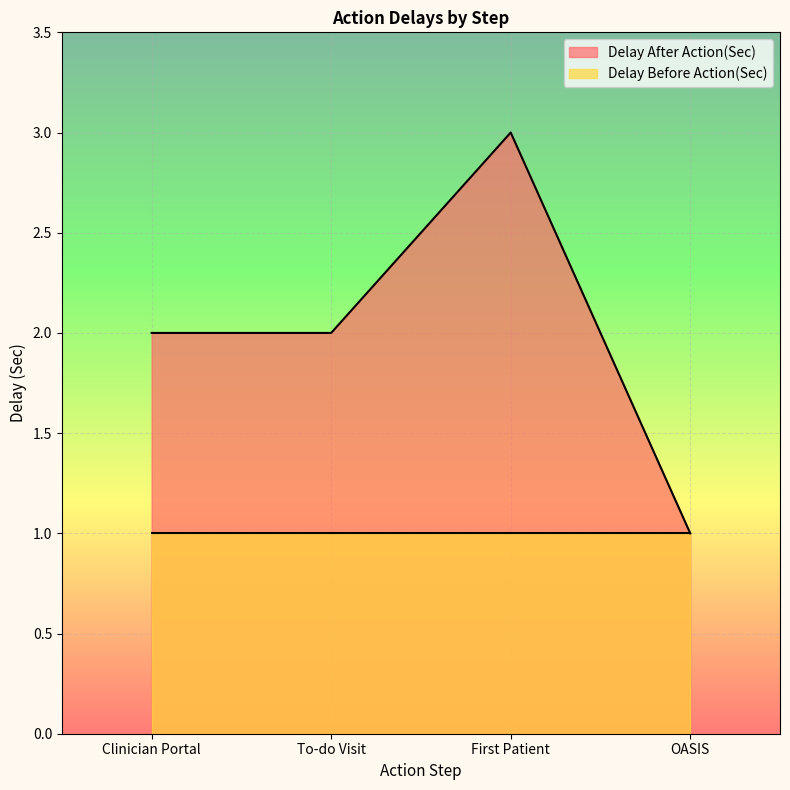

What is the label of the 2nd point from the left?

To-do Visit